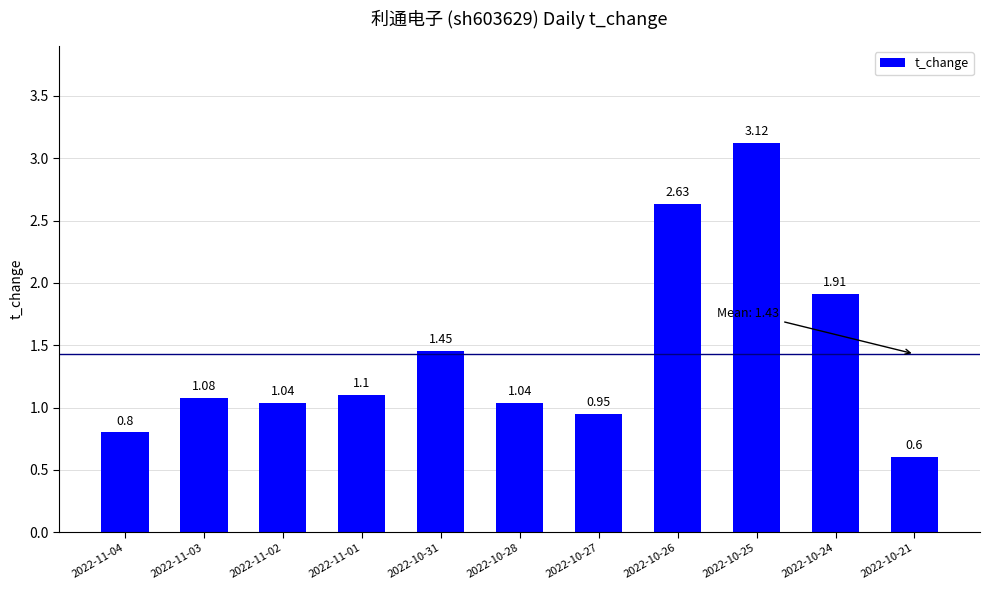

How many values exceed 1?

8